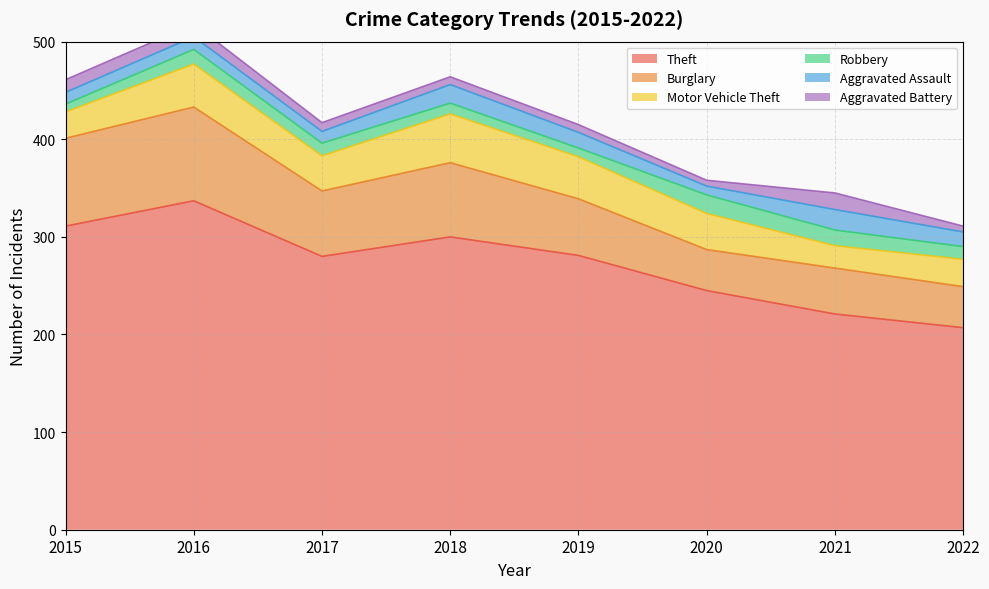

What is the difference between the maximum and minimum values in the Aggravated Battery series?

11